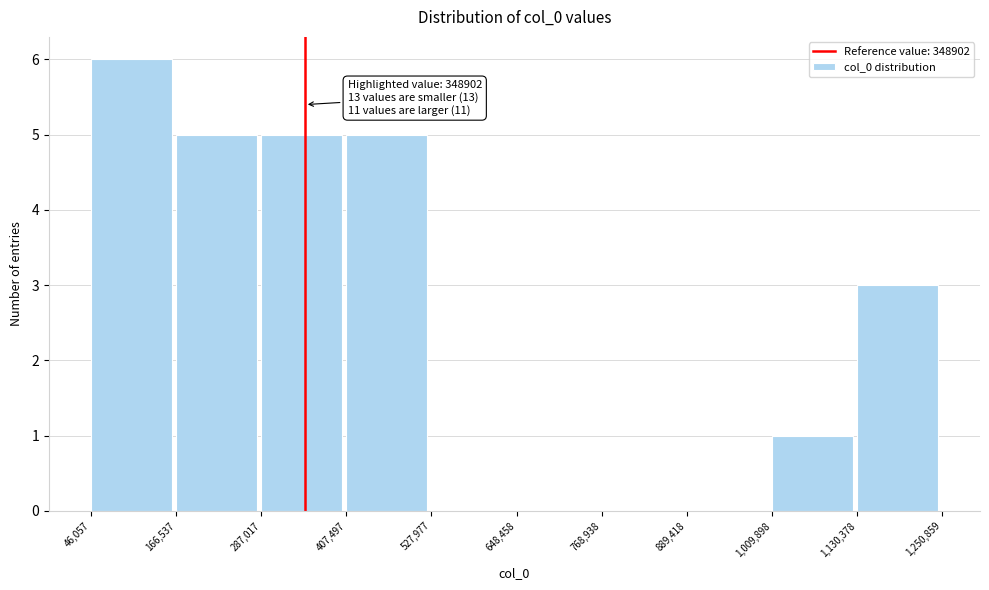

Which range on the x-axis has the tallest bar?

46,057 to 166,537